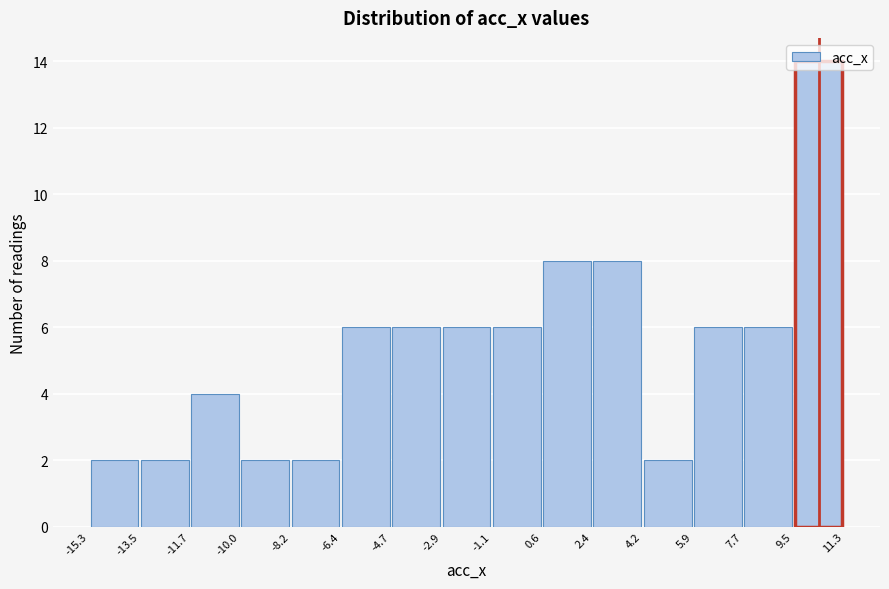

Reading left to right, transcribe this chart: for each bar, give the range it covers on the x-axis and its height. The values are not printed on the chart, so give them approximately, as read against the axis.

-15.3 to -13.5: 2
-13.5 to -11.7: 2
-11.7 to -10.0: 4
-10.0 to -8.2: 2
-8.2 to -6.4: 2
-6.4 to -4.7: 6
-4.7 to -2.9: 6
-2.9 to -1.1: 6
-1.1 to 0.6: 6
0.6 to 2.4: 8
2.4 to 4.2: 8
4.2 to 5.9: 2
5.9 to 7.7: 6
7.7 to 9.5: 6
9.5 to 11.3: 14